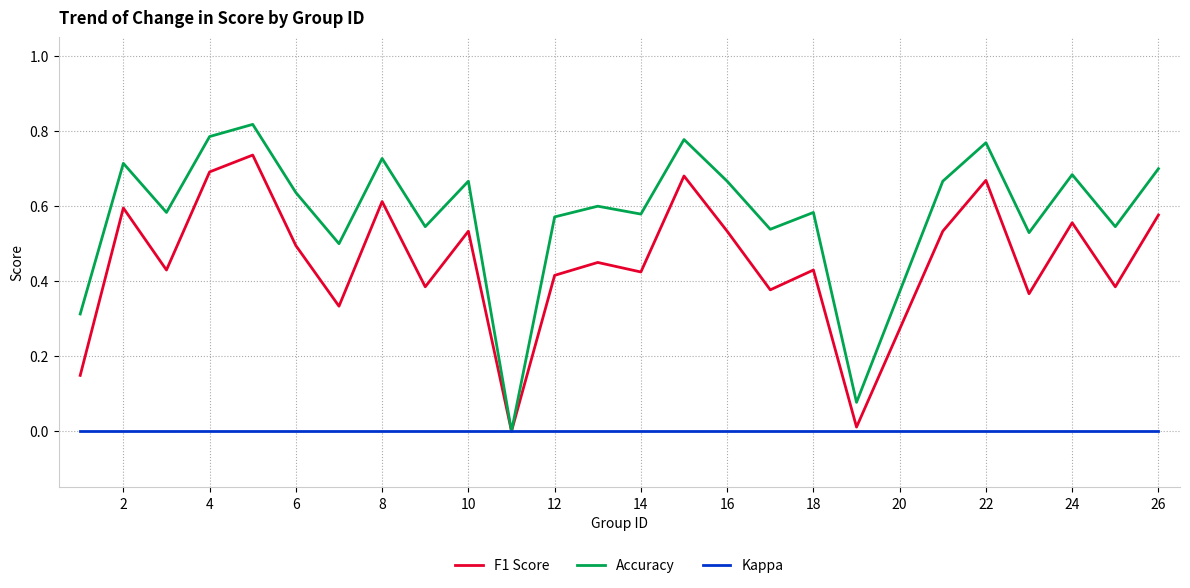

Which series has the widest spread of values?

Accuracy